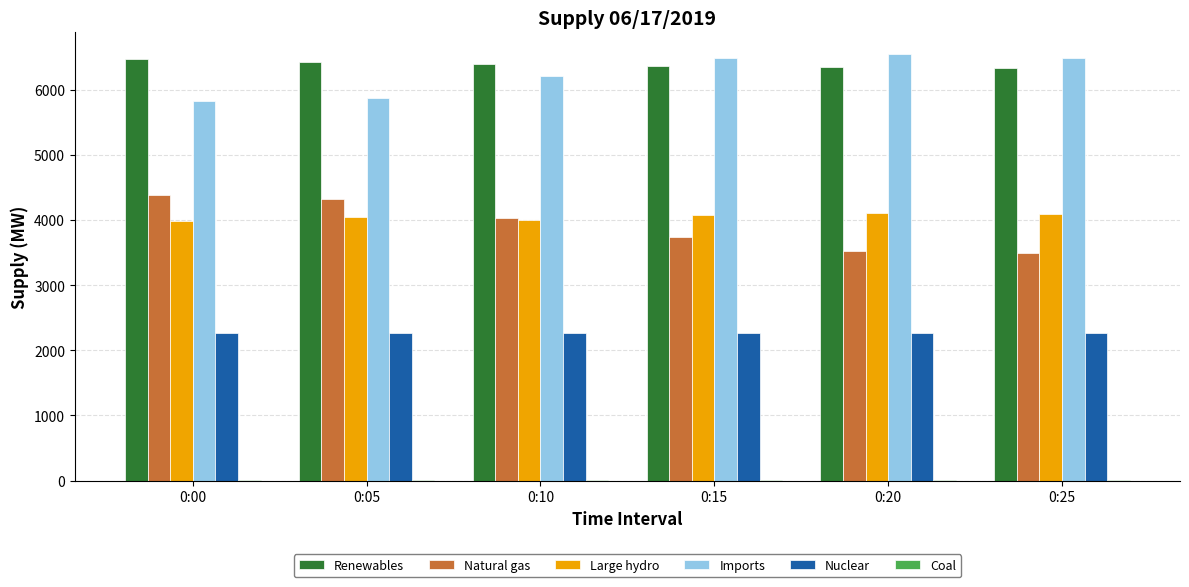

What is the sum of all Nuclear values?

13630